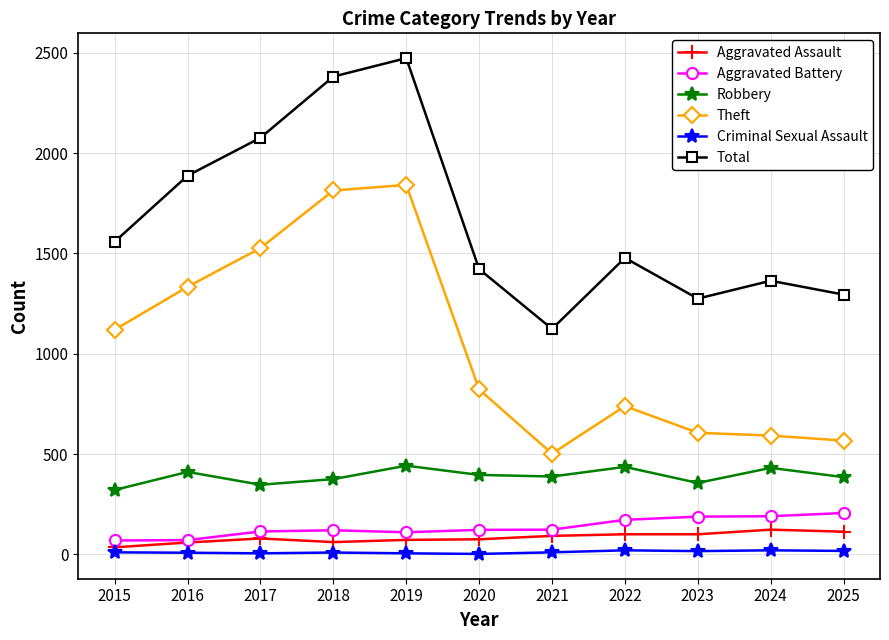

True or false: Total has more than 2 points higher than both neighbors.

True